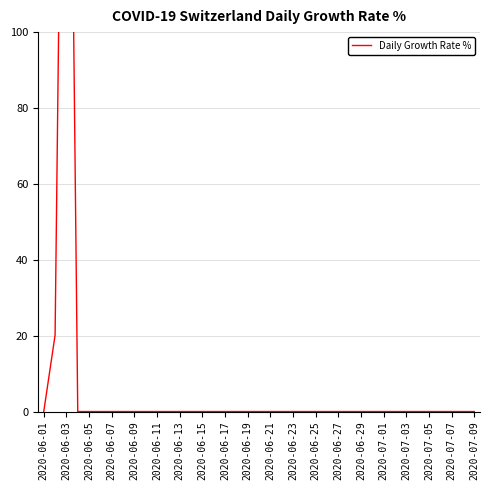

Is it true that the value at 2020-06-11 is 0.0?

True